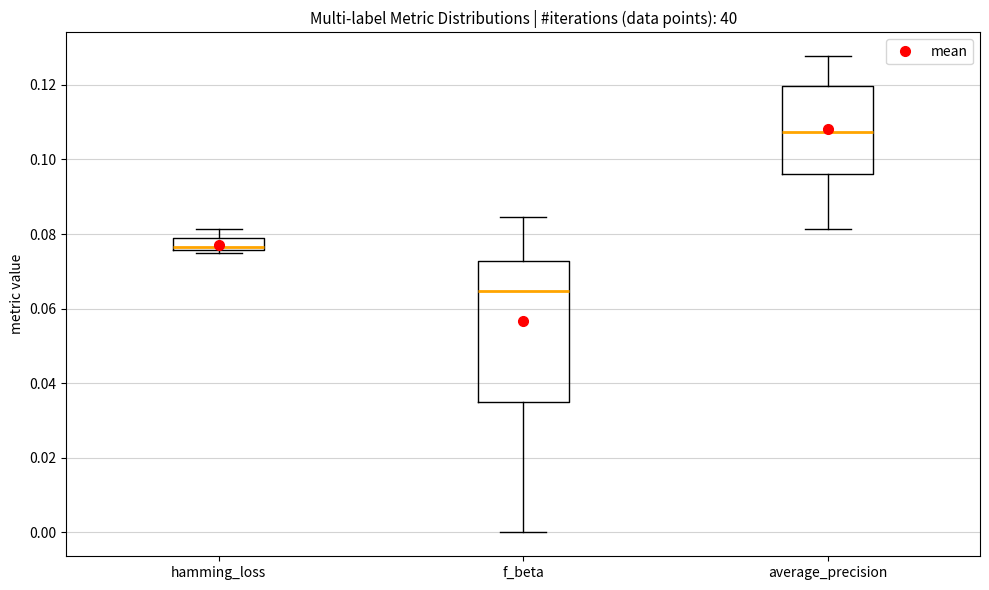

Which box has the highest median line?

average_precision